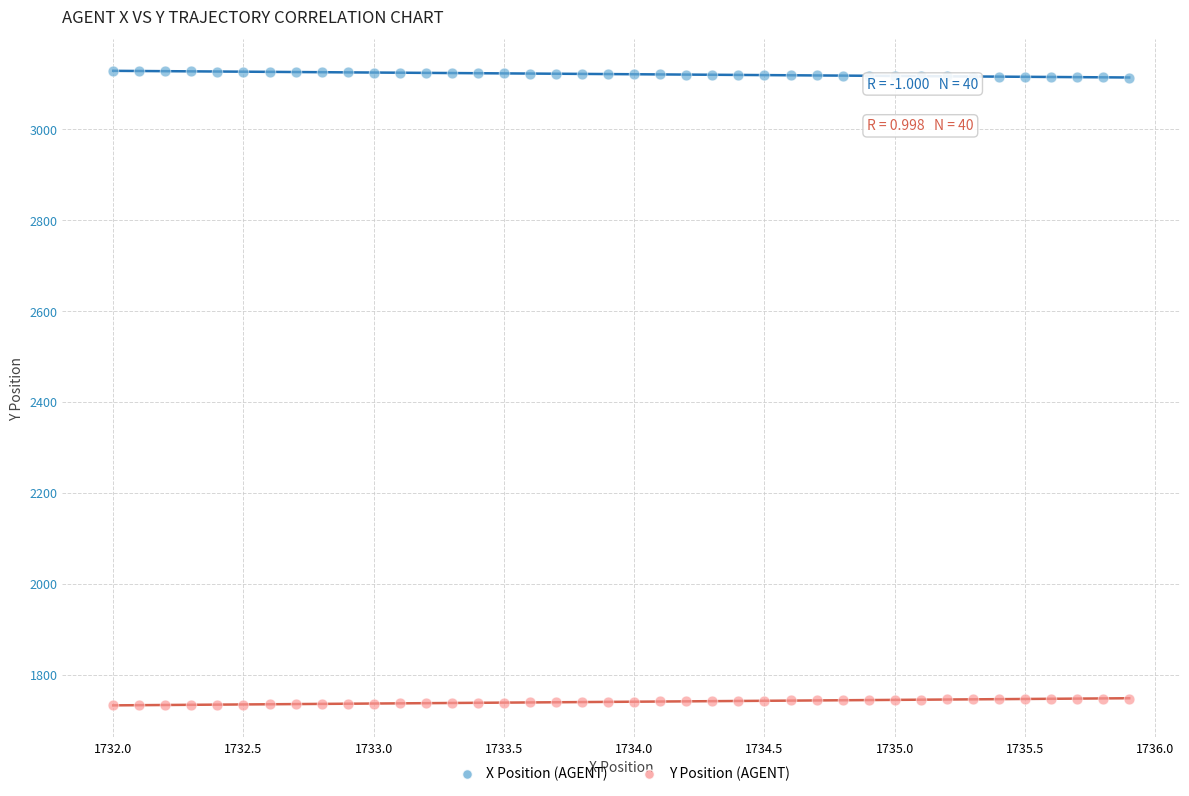

Which series contains the lowest Y value?

Y Position (AGENT)